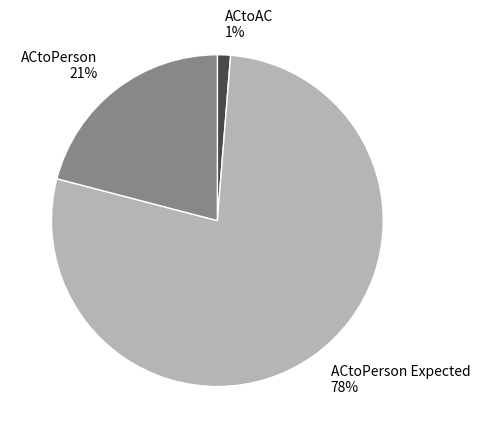

Do ACtoAC 1% and ACtoPerson Expected 78% together represent more than half of the pie?

Yes